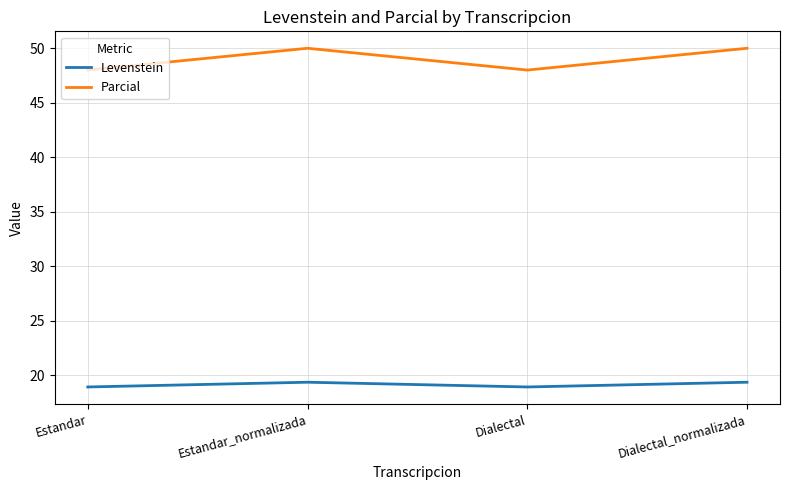

At which category does Parcial reach its first local valley?

Dialectal